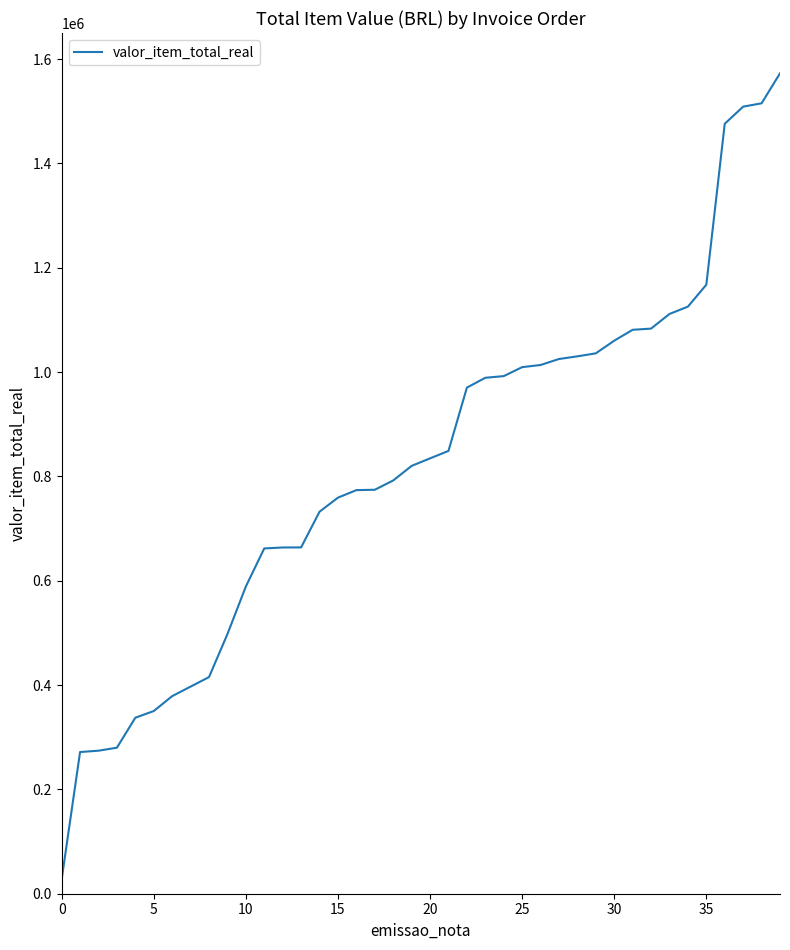

Does the chart display data point markers on the line(s)?

No